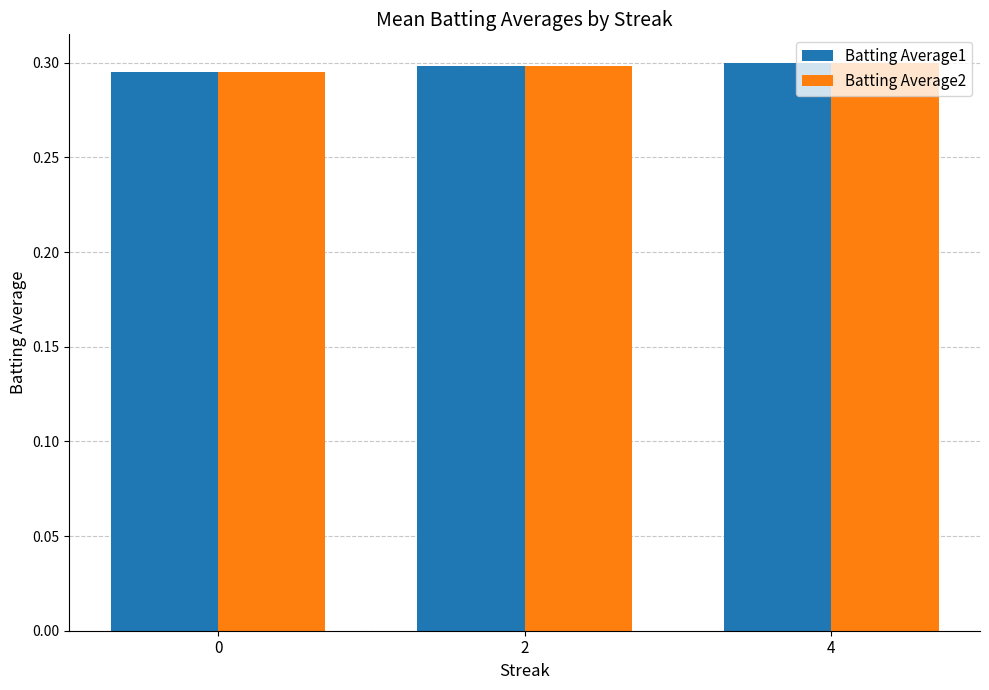

What is the total value across all series at 4?

0.6